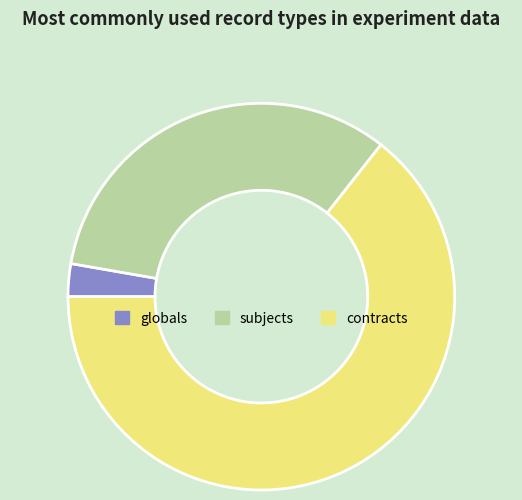

Count the number of slices in the pie.

3